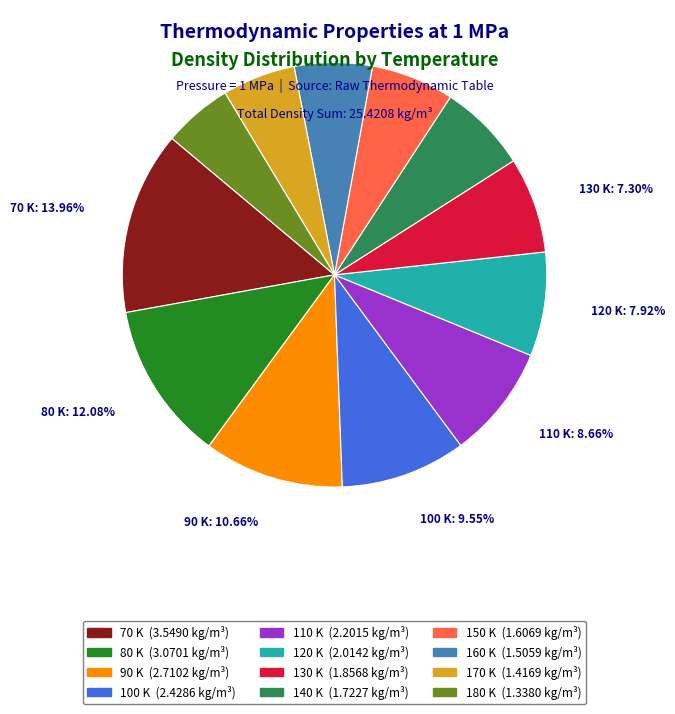

To the nearest percent, what is the difference between the largest and smallest slice percentages?

9%